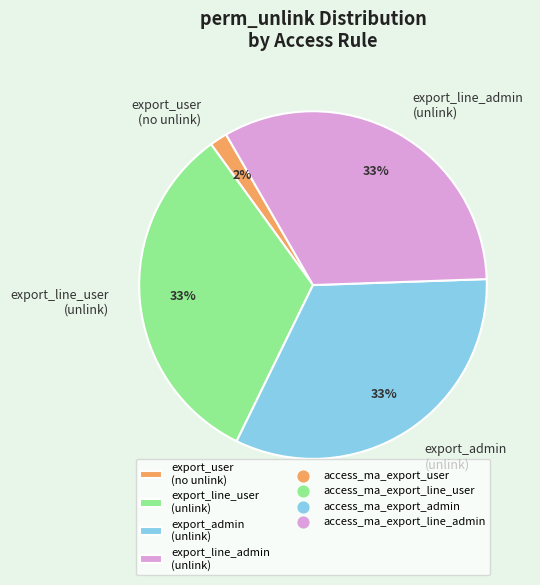

Does any single category account for the majority?

No